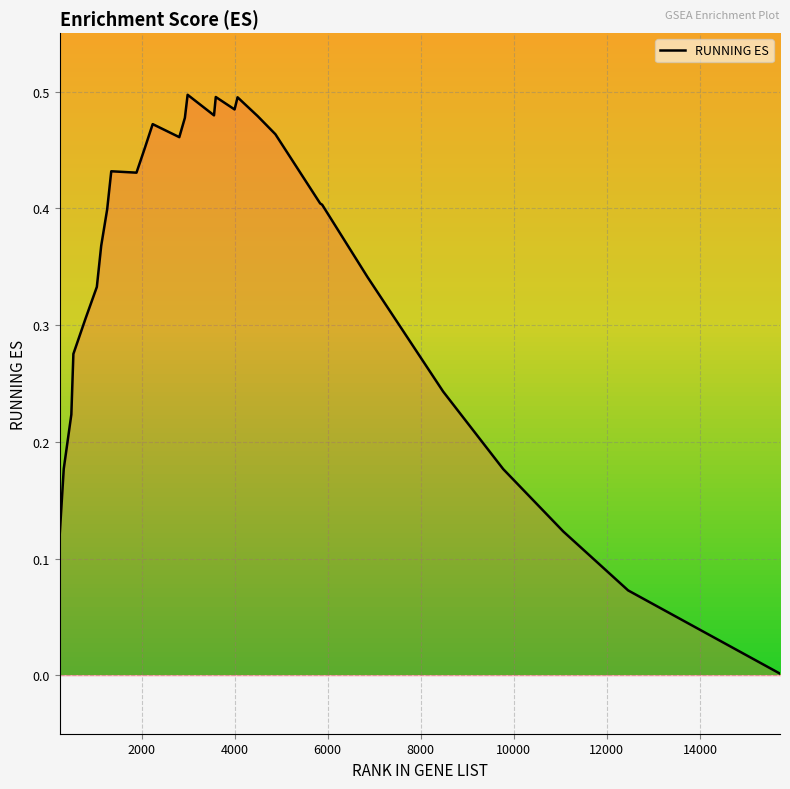

Between 4496 and 3557, which is larger?

3557